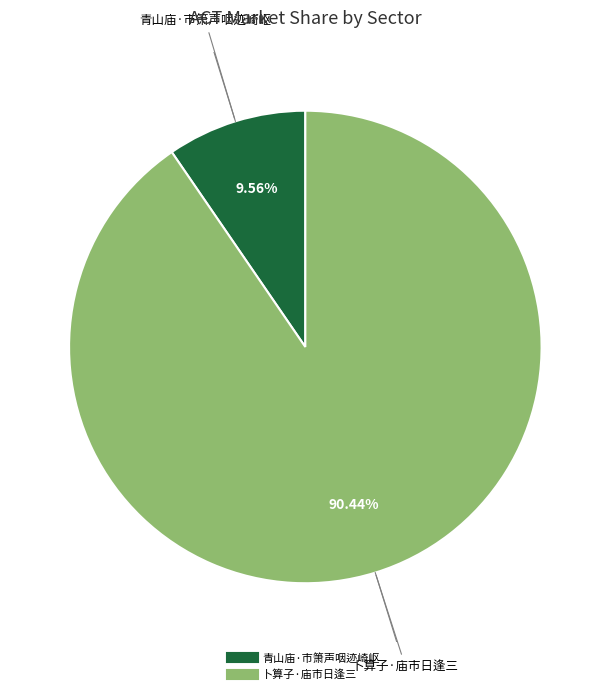

Rank the categories by value from highest to lowest.

卜算子·庙市日逢三, 青山庙·市箫声咽迹崎岖